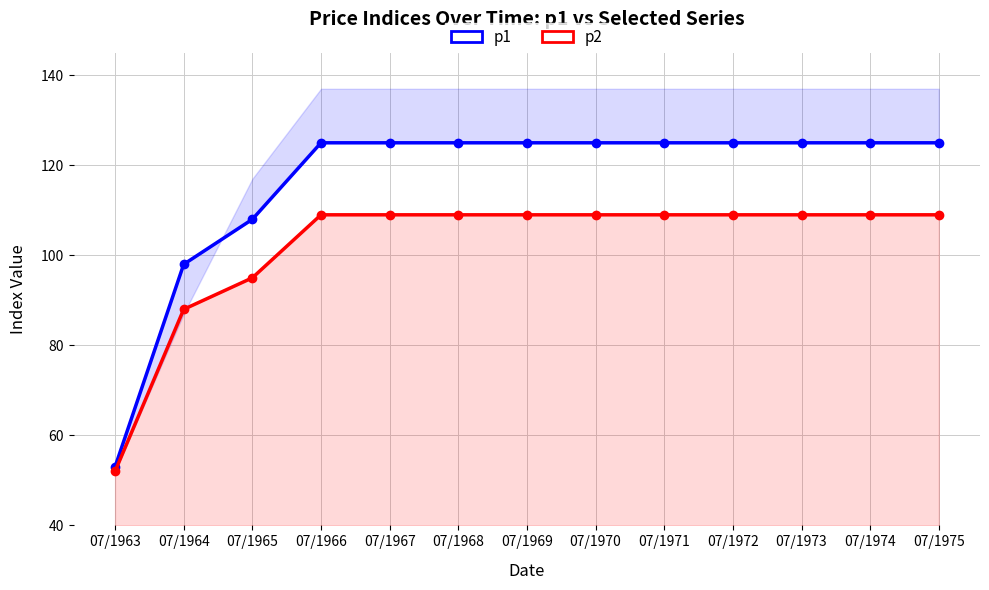

True or false: p1 and p2 cross at least once.

False